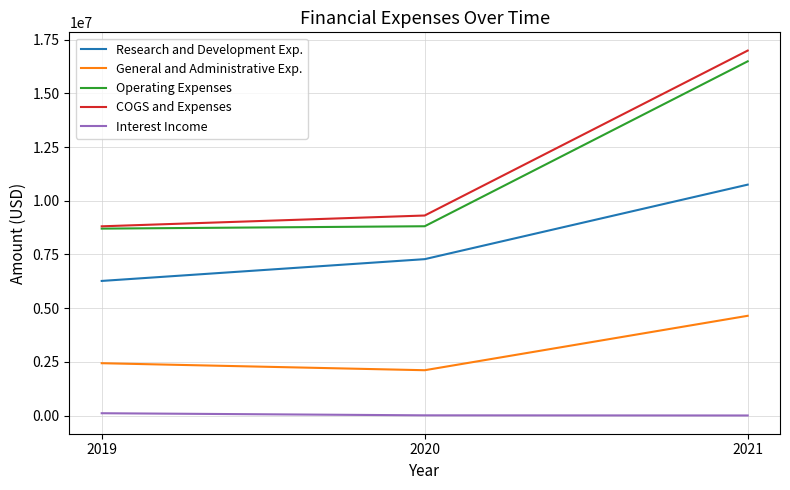

What is the difference between the maximum and second lowest values in the COGS and Expenses series?

7679662